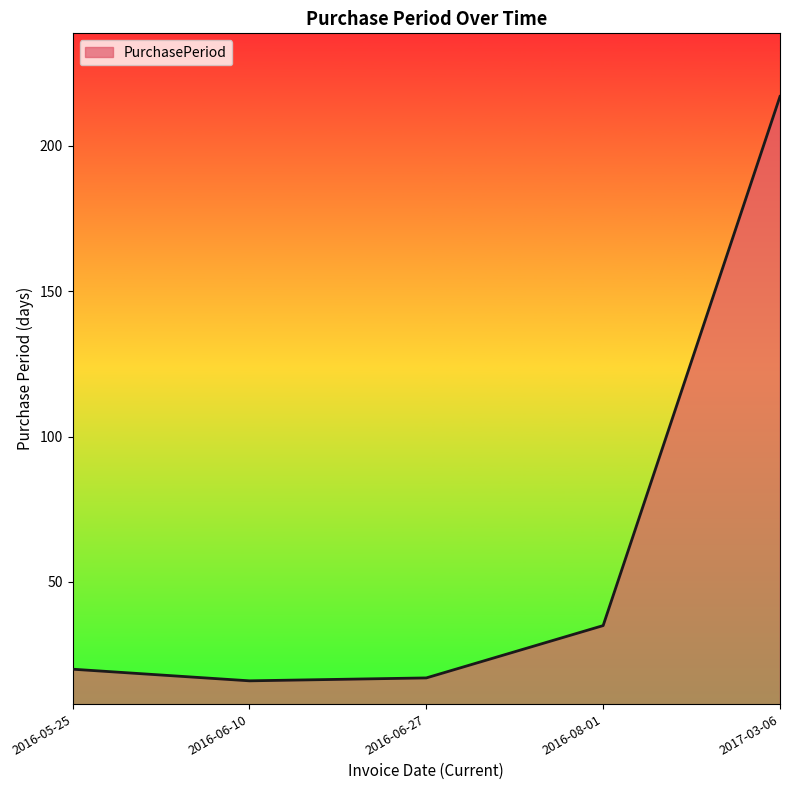

Is it true that the value at 2016-08-01 is 35?

True